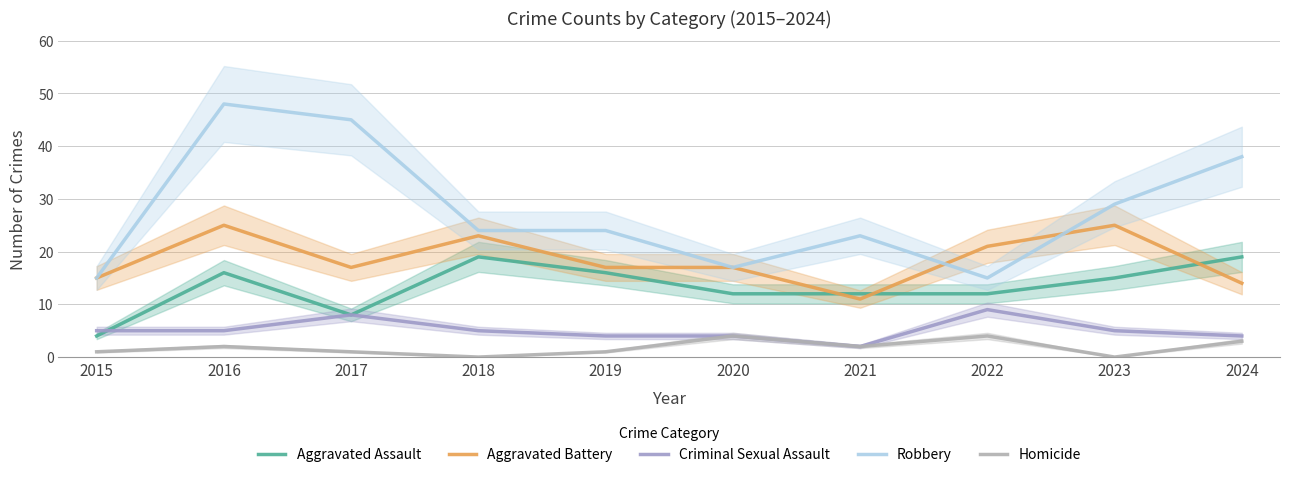

True or false: Criminal Sexual Assault and Aggravated Battery cross at least once.

False